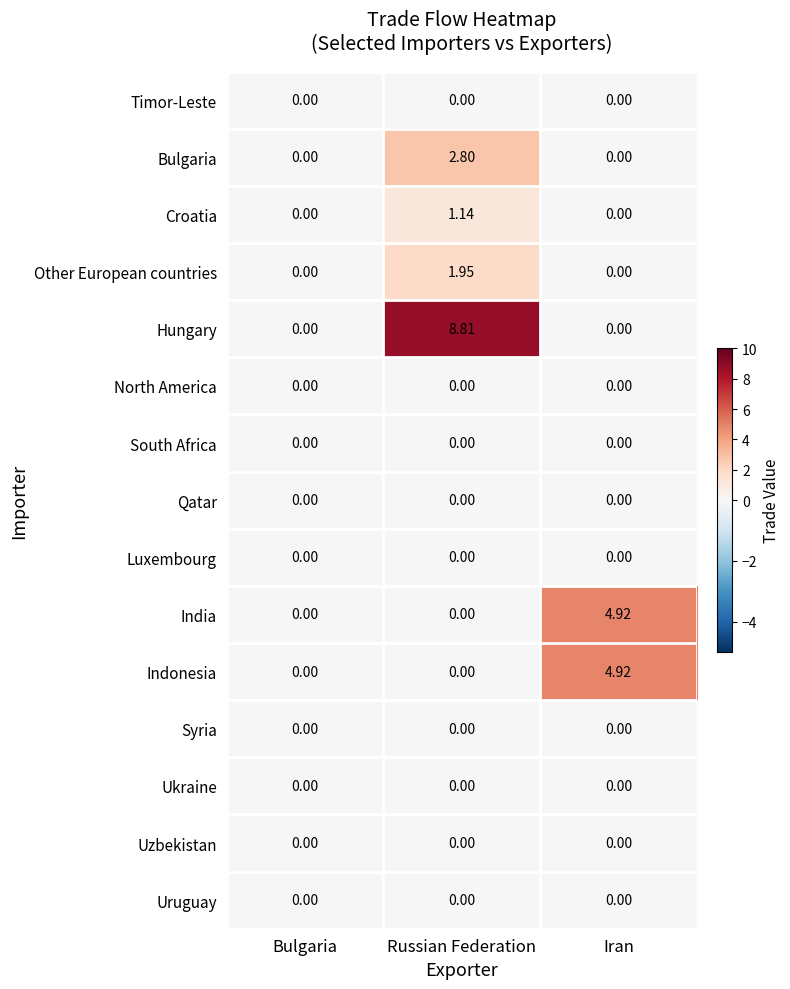

Which series has the largest total across all categories?

Hungary